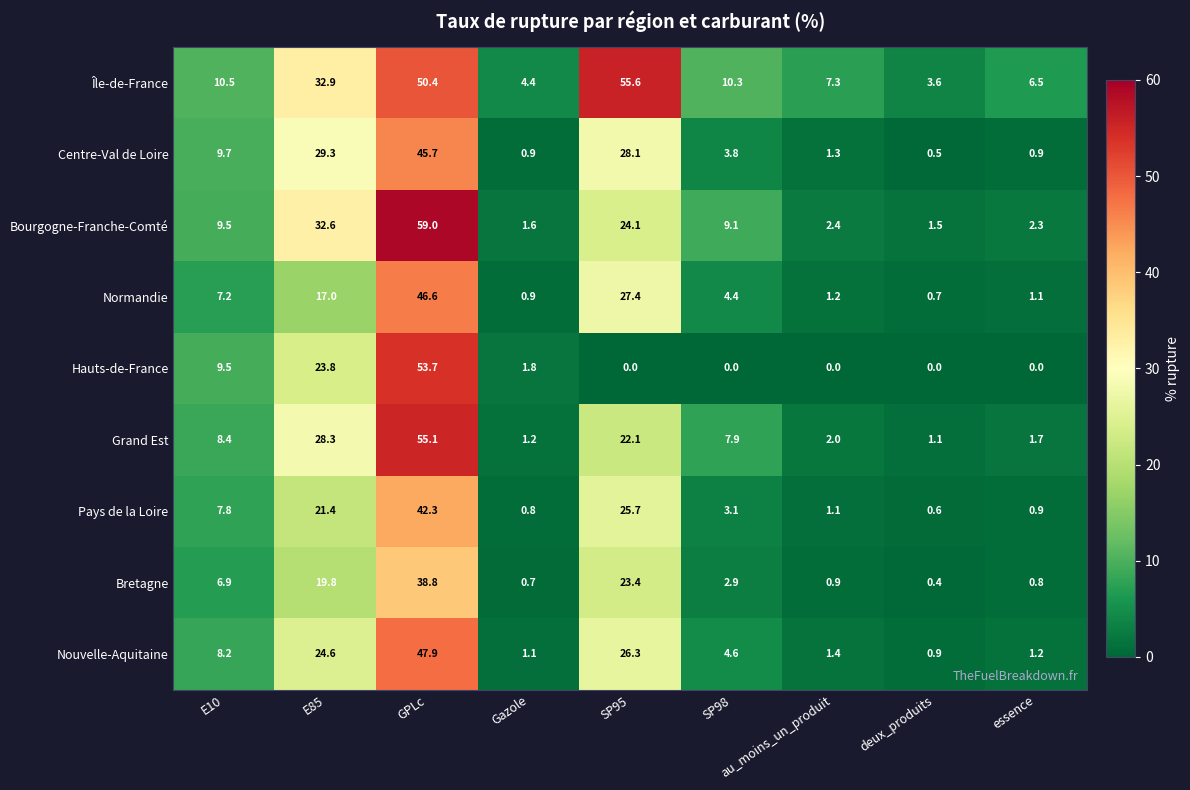

Which series changed the most between E85 and Gazole?

Bourgogne-Franche-Comté